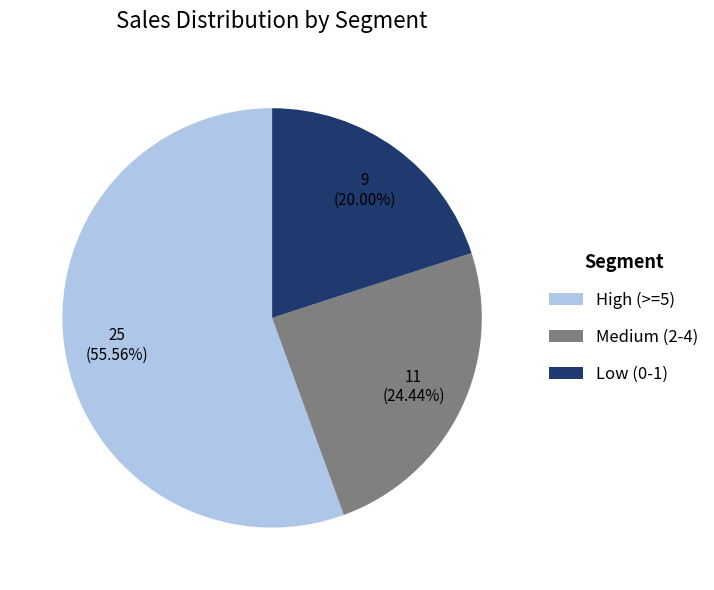

Which category has the smallest portion of the pie?

Low (0-1)